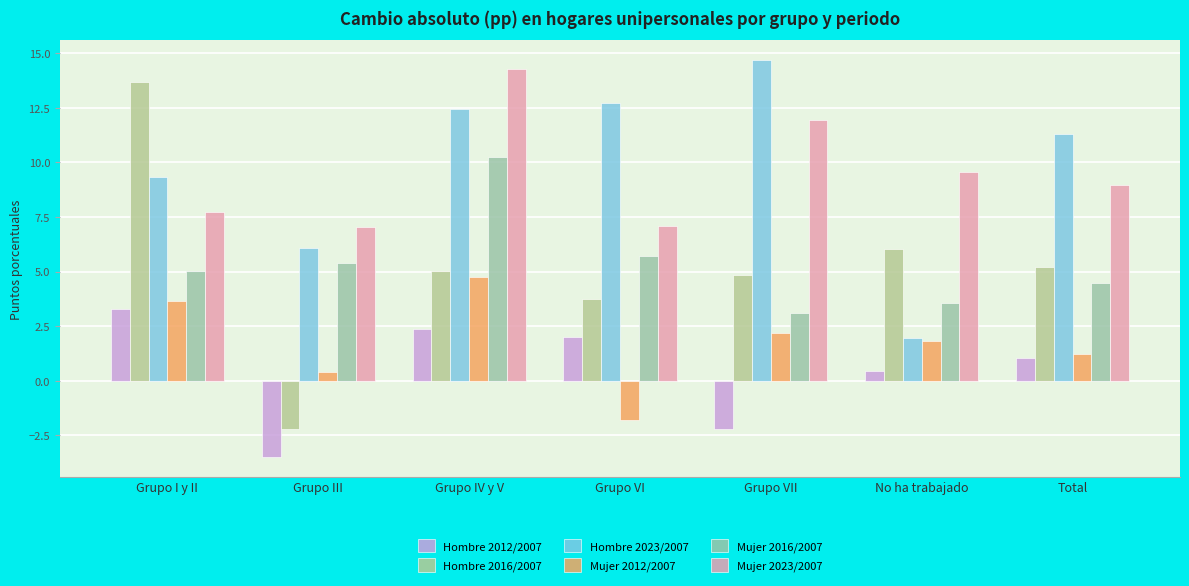

At how many categories does at least one series exceed 12?

4